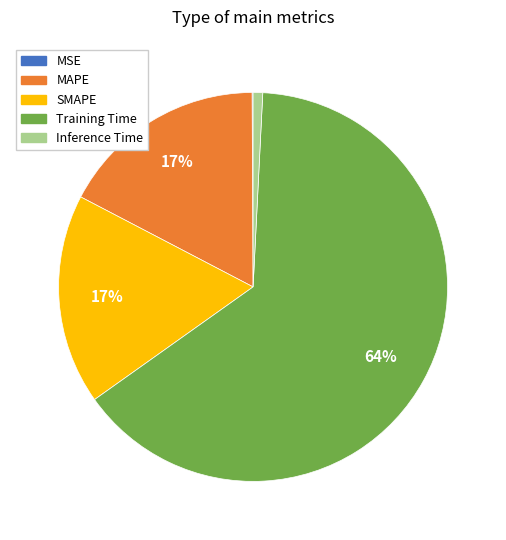

To the nearest percent, what is the average slice percentage?

20%